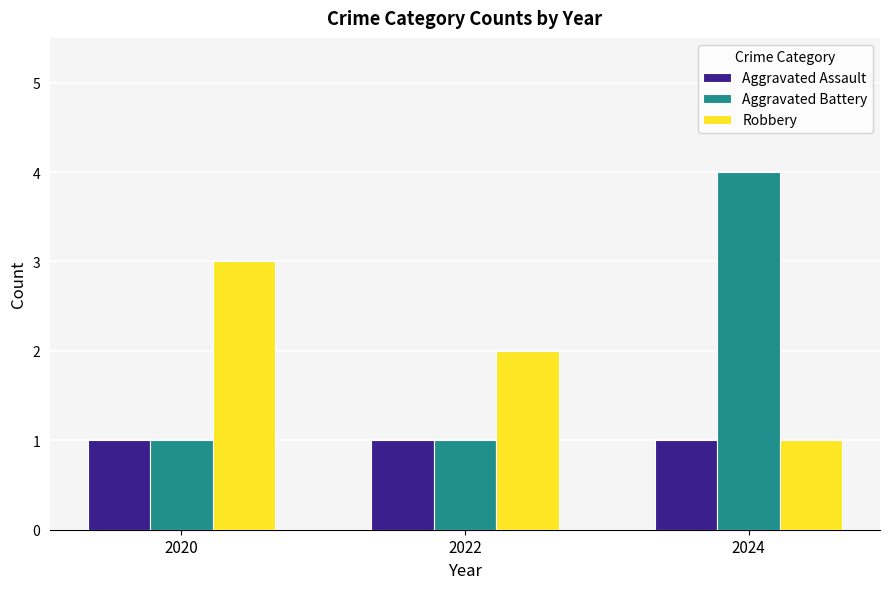

The Aggravated Assault series shows 1 at 2024. True or false?

True